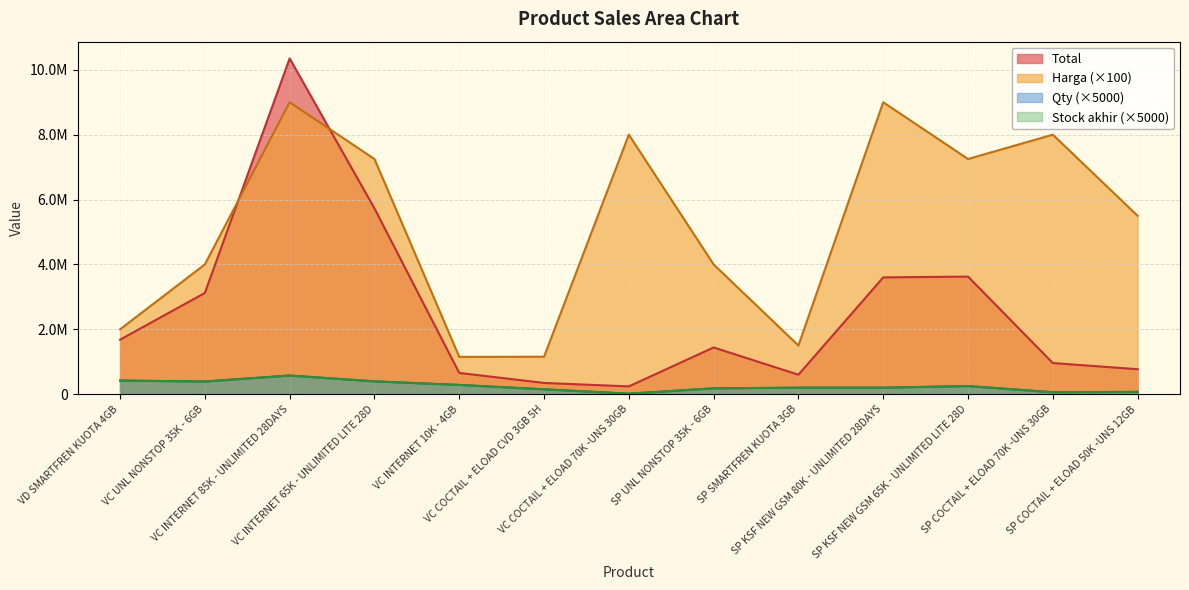

At which label is Stock akhir closest to 295000?

VC INTERNET 10K - 4GB